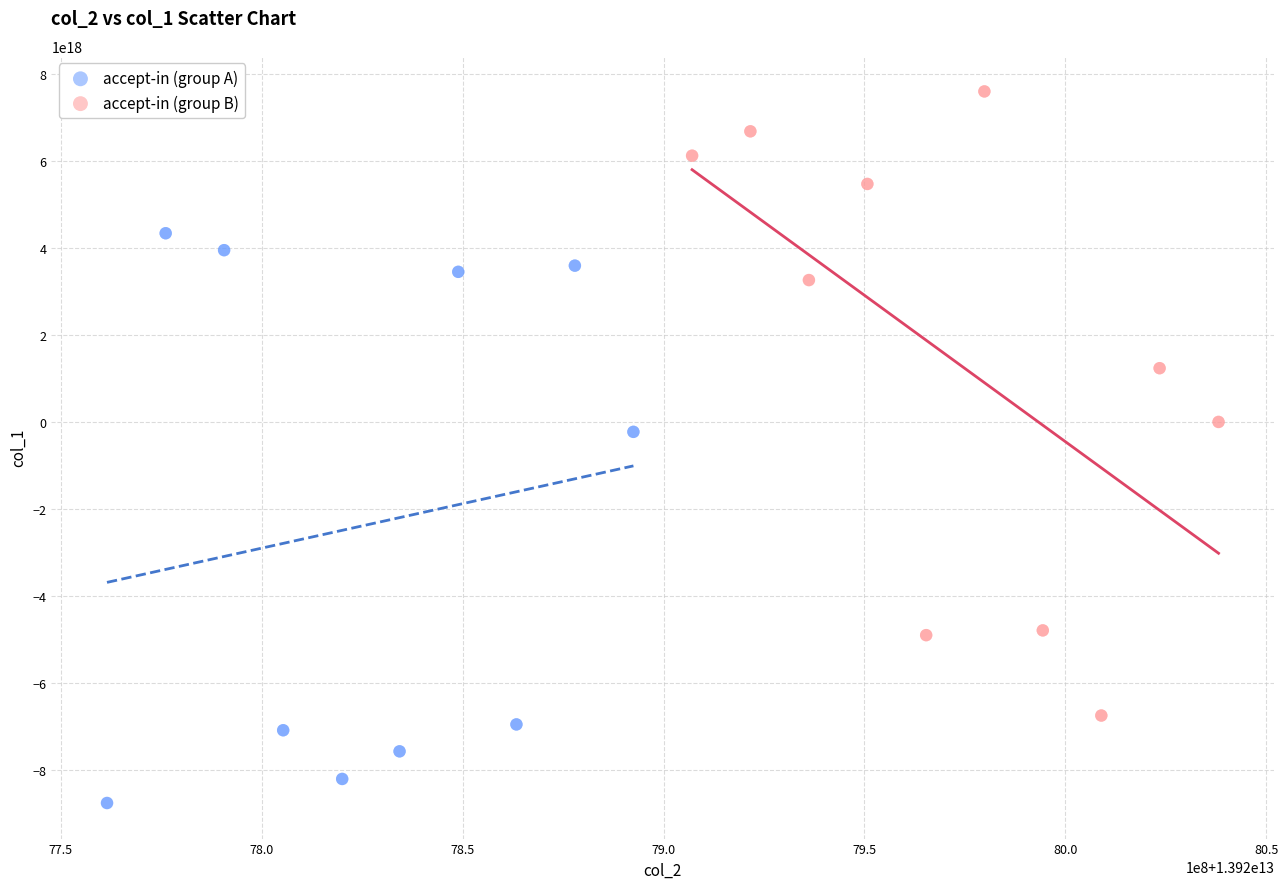

Which series has the widest spread of Y values?

accept-in (group B)